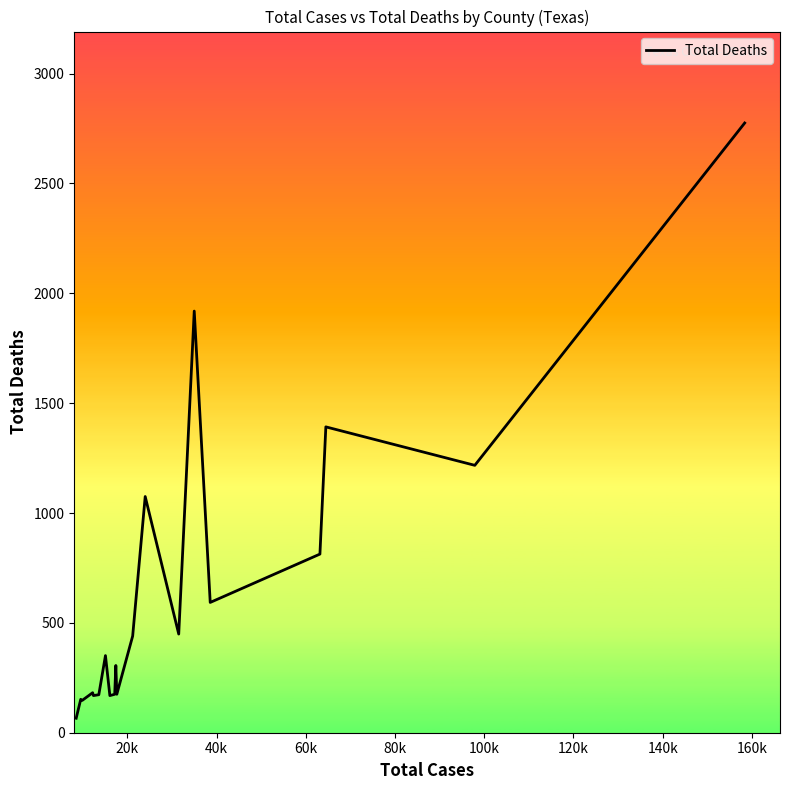

What is the difference between the maximum and minimum values?

2709